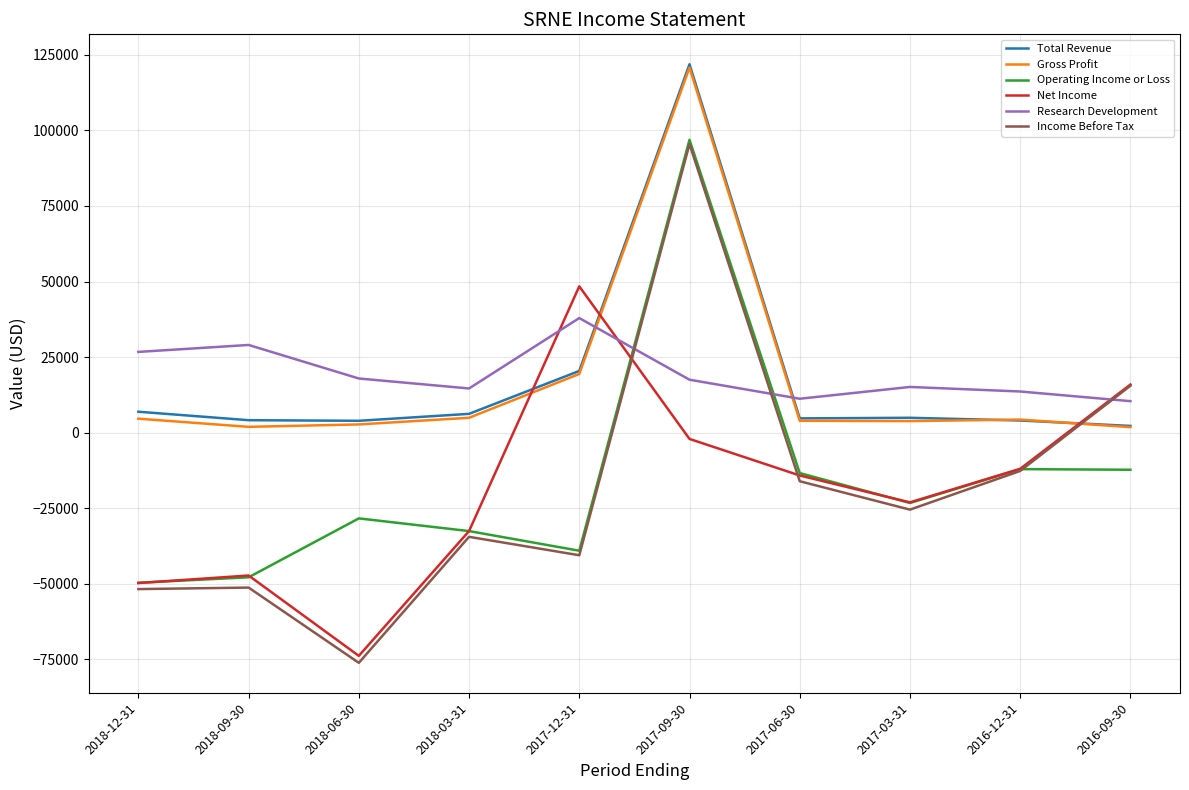

Is it true that Income Before Tax equals 34326 at 2017-09-30?

False